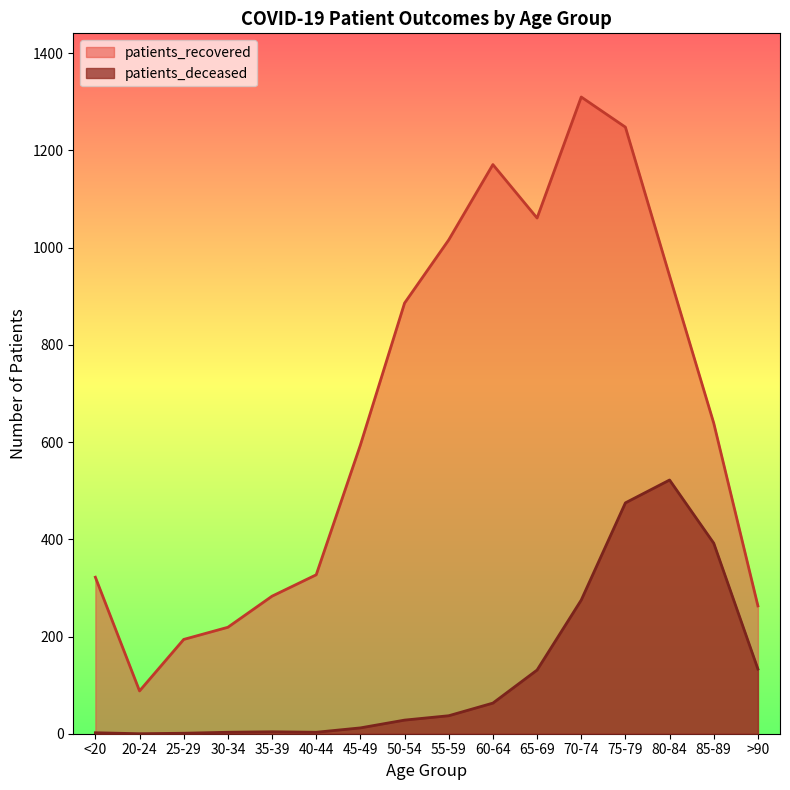

What position from the left is 65-69?

11